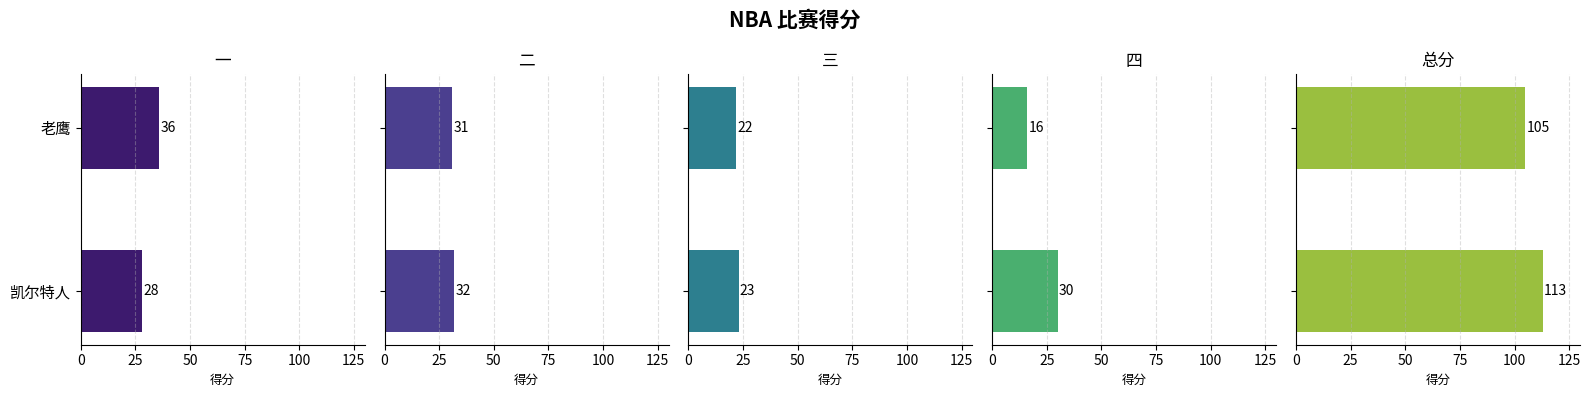

What is the sum of all 二 values?

63